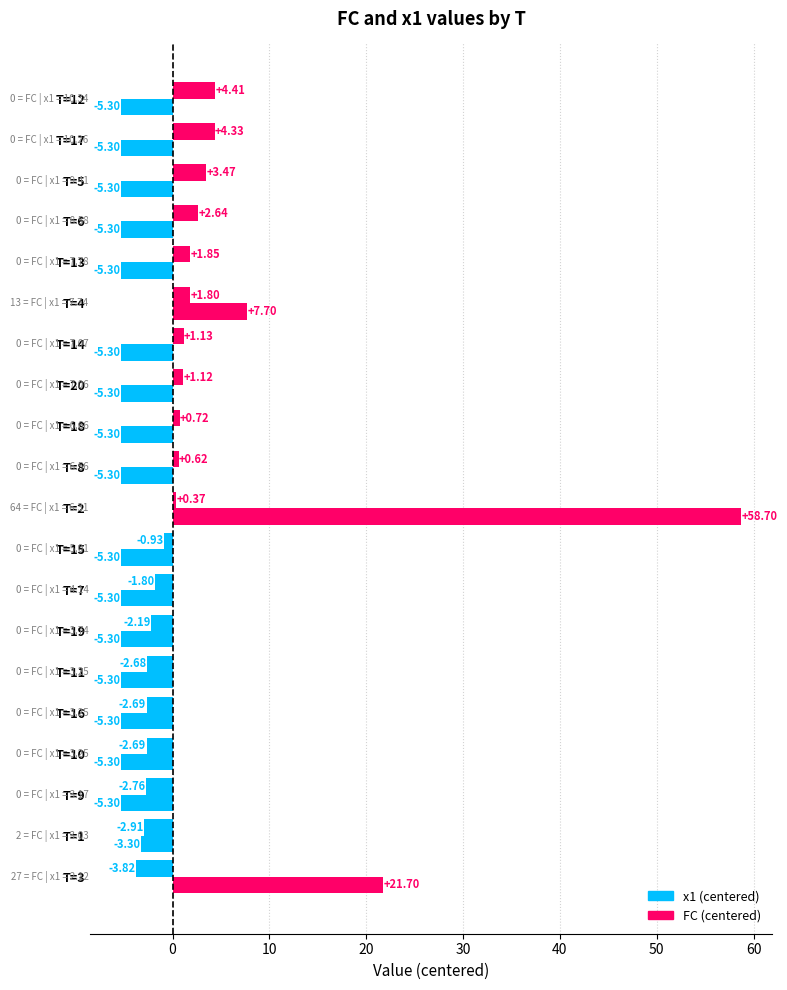

How many categories are shown in the chart?

20